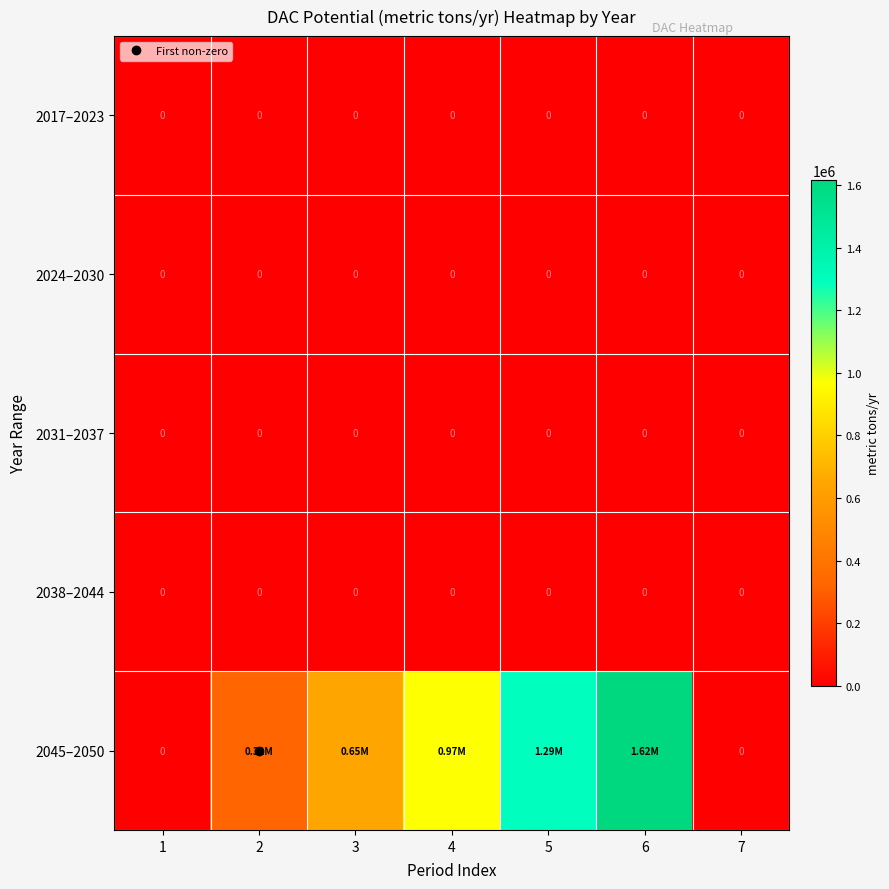

At how many categories does at least one series exceed 1298461?

1